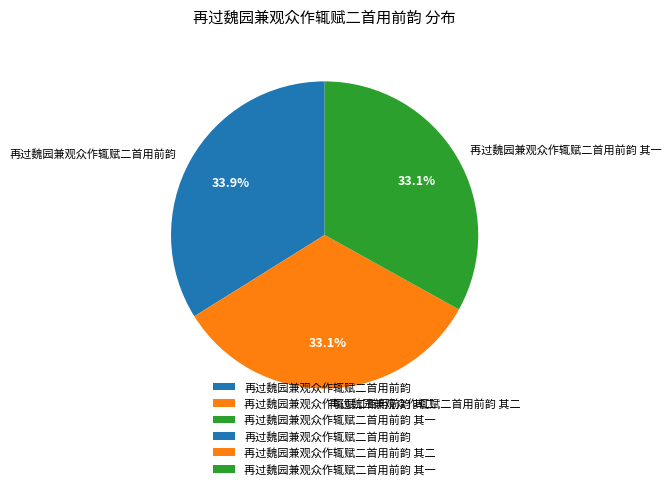

What is the ratio of the value at 再过魏园兼观众作辄赋二首用前韵 其一 to the value at 再过魏园兼观众作辄赋二首用前韵 其二?

1.0